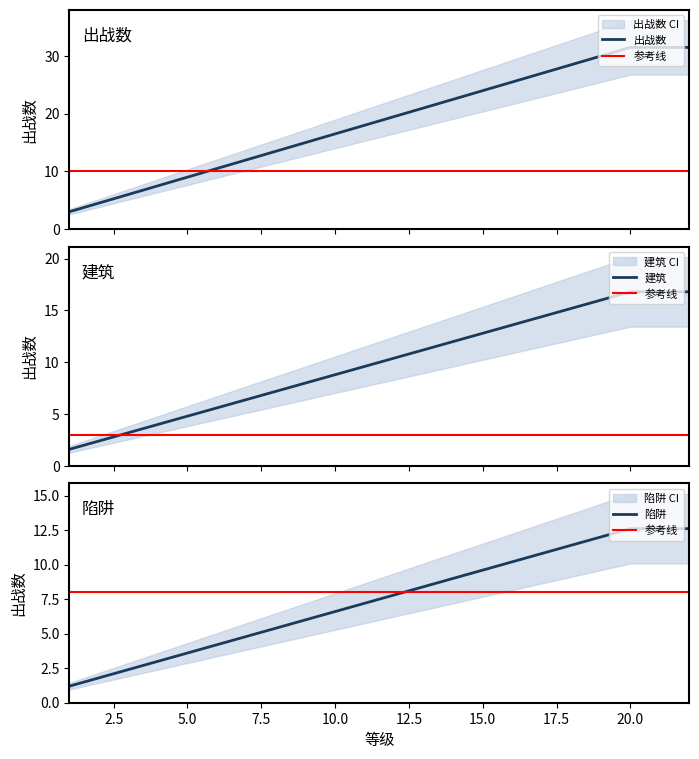

What is the greatest value displayed?

31.5